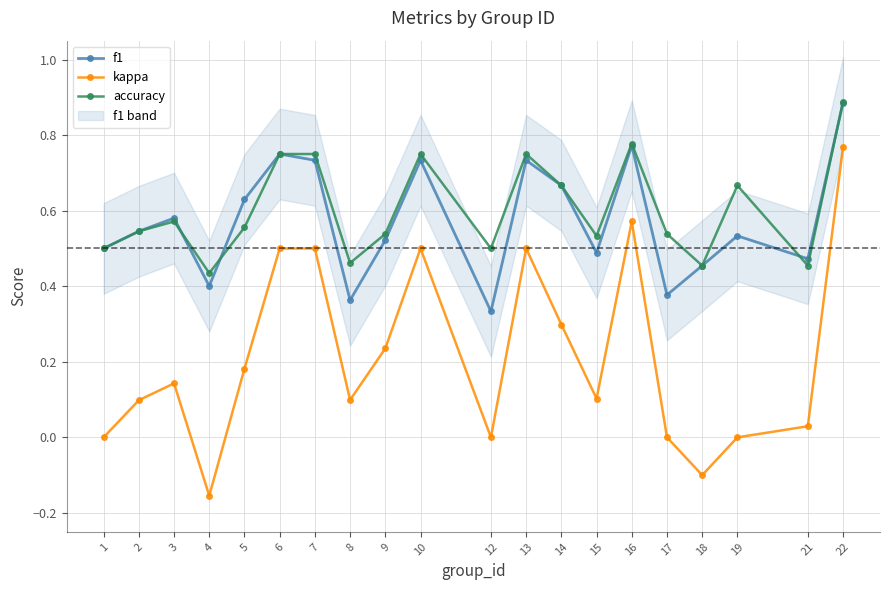

What is the spread (max minus min) of values at 9?

0.3